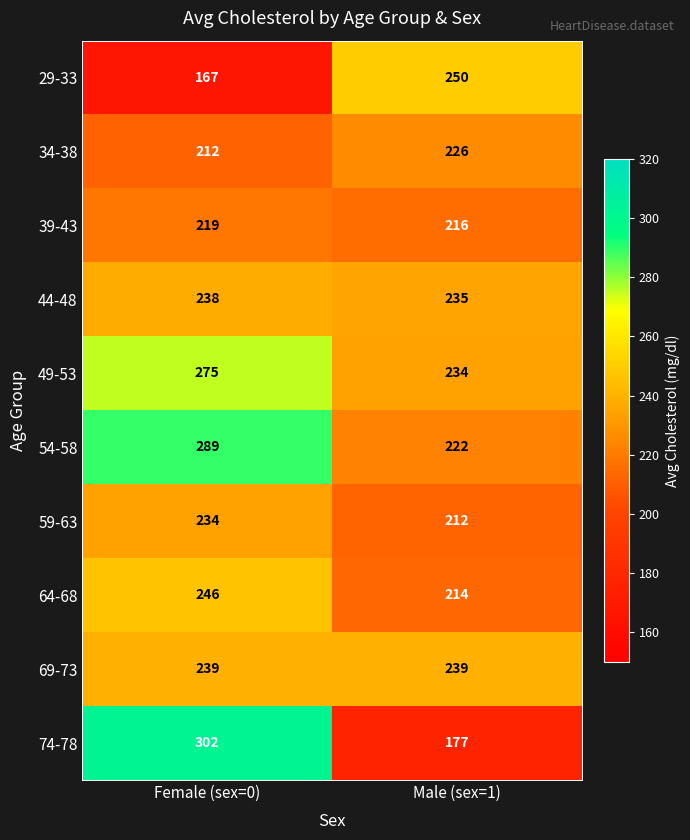

At how many categories does at least one series exceed 266?

1